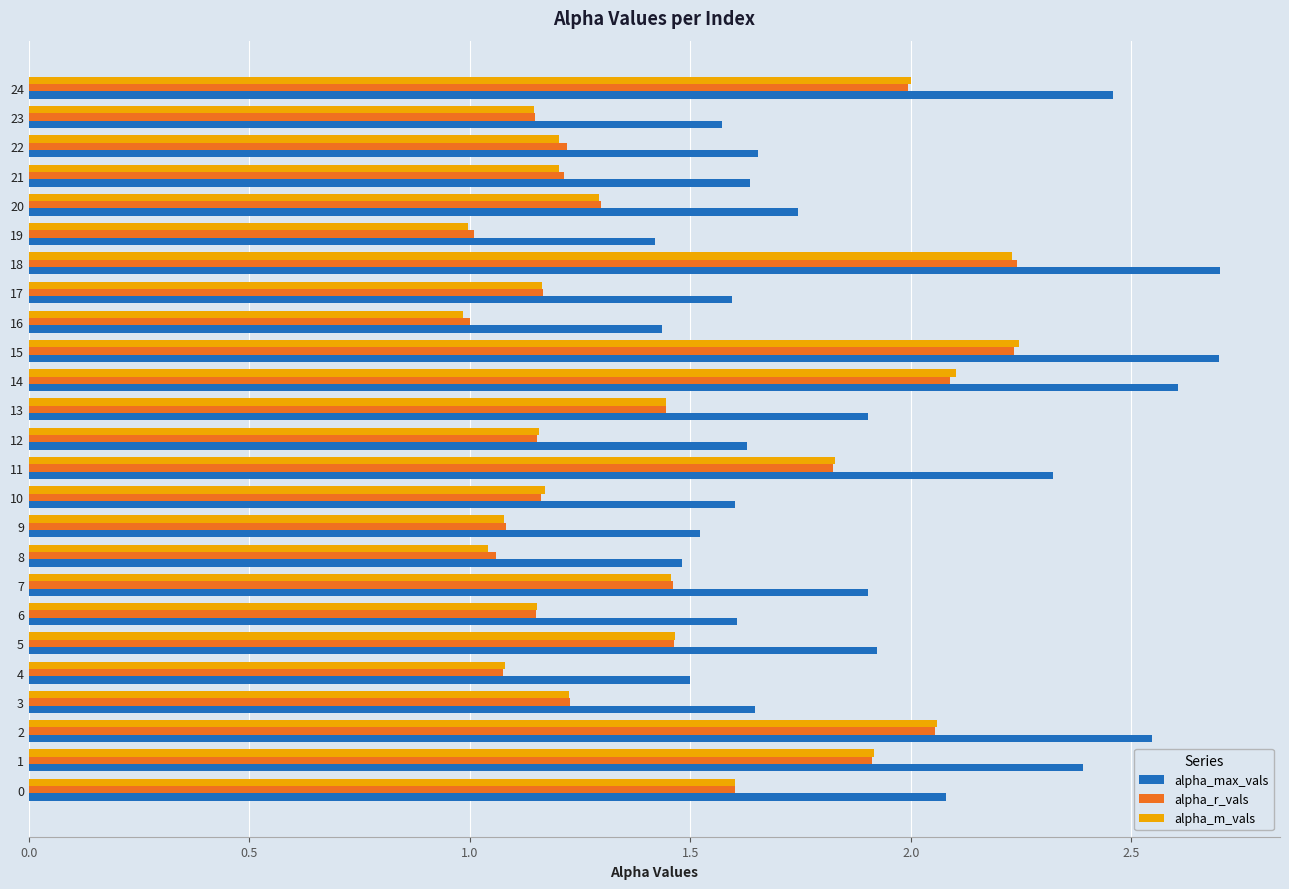

What is the sum of all alpha_m_vals values?

36.2